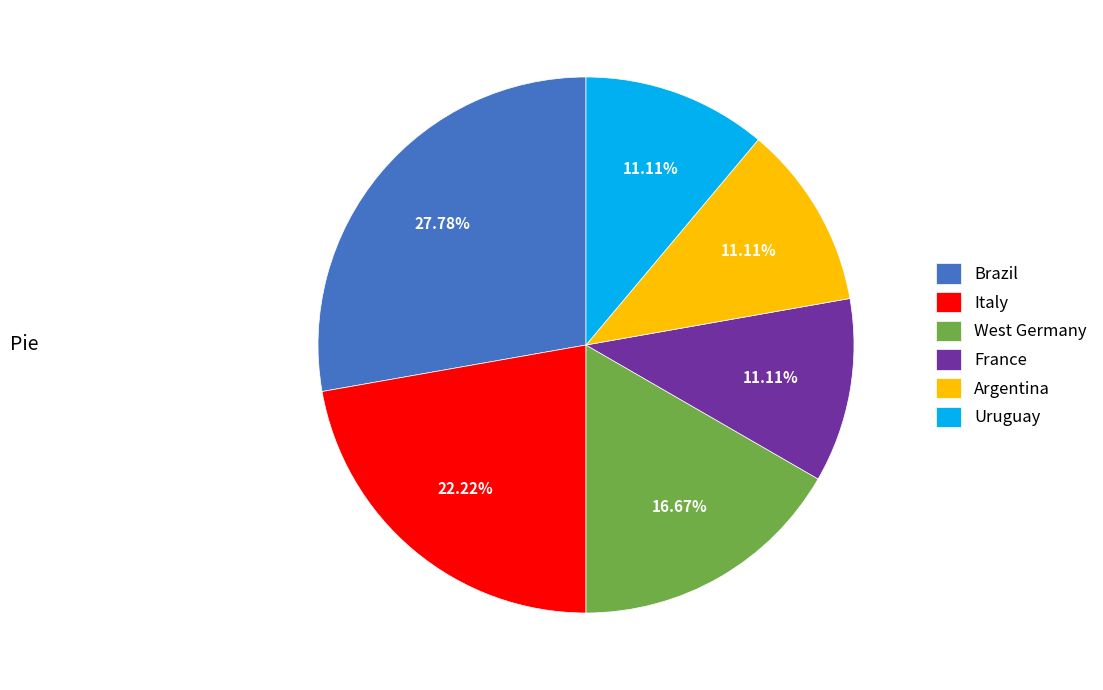

Which slice is the largest?

Brazil